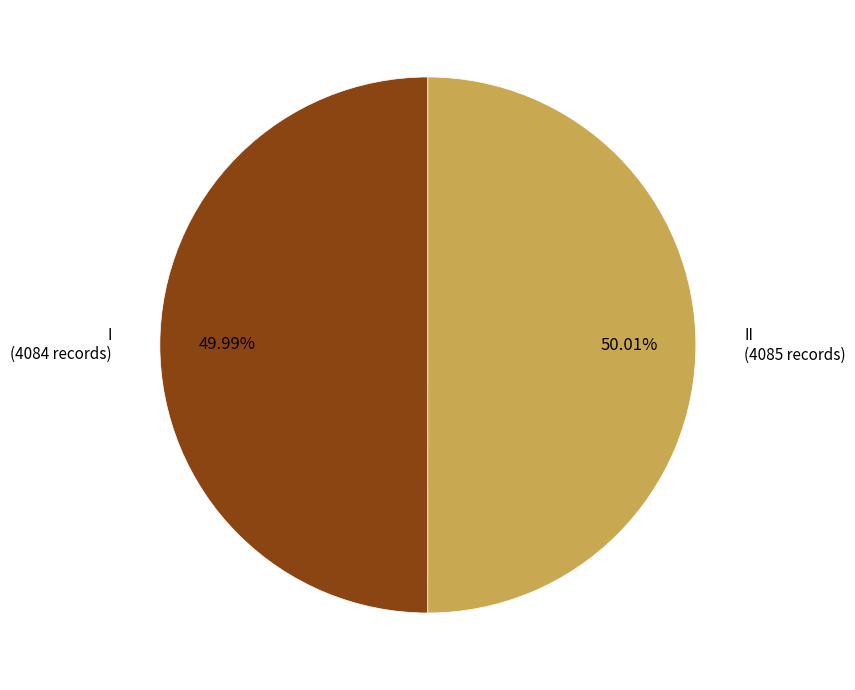

Does any single category account for the majority?

Yes